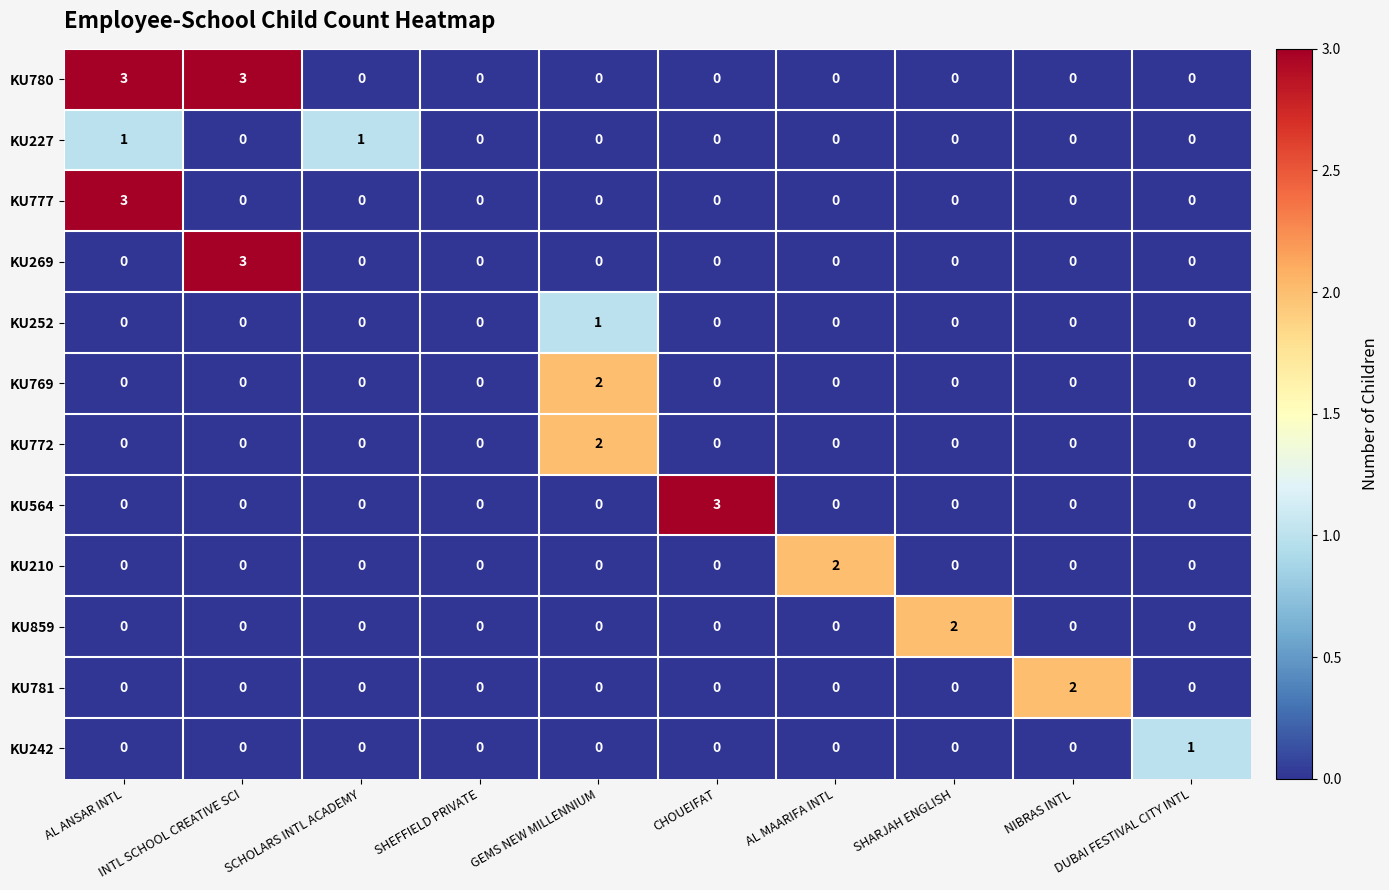

At which category is the sum across all series the highest?

AL ANSAR INTL